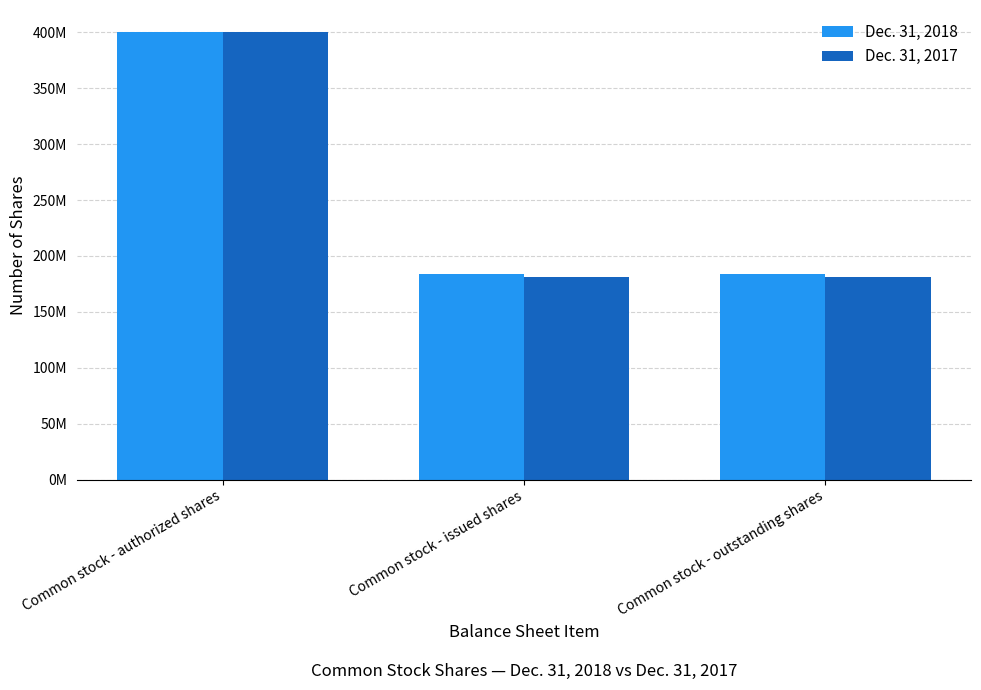

What is the spread (max minus min) of values at Common stock - outstanding shares?

3000000